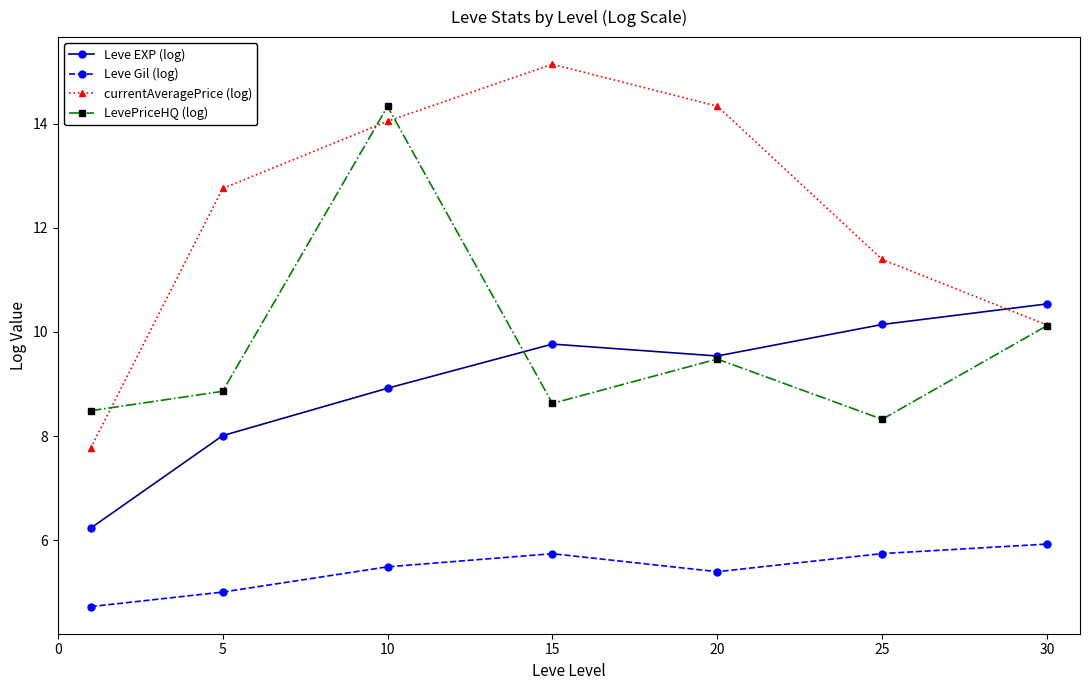

What is the value of the Leve EXP (log) point at the 4th from the left?

9.8